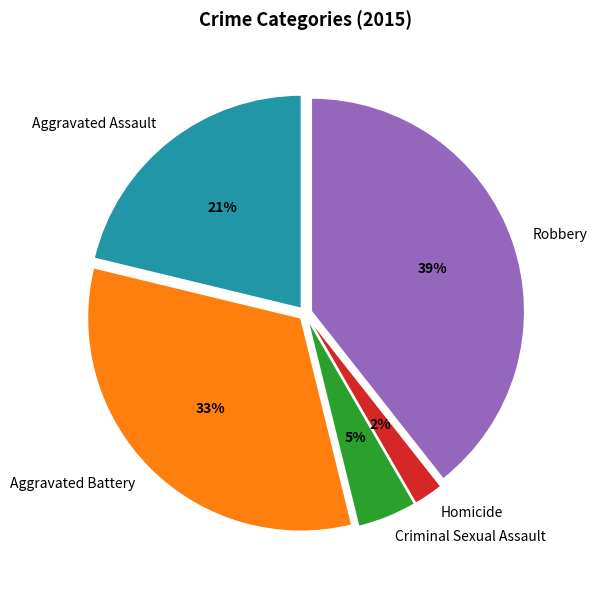

To the nearest percent, what percentage of the pie is Aggravated Assault?

21%